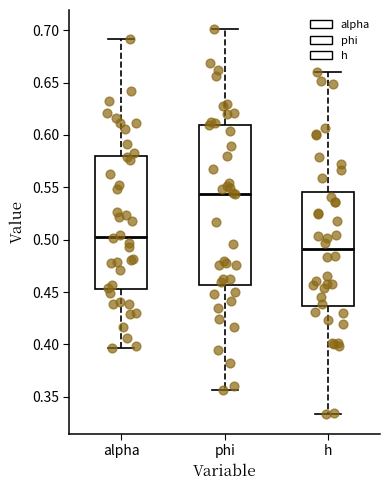

Reading left to right, read every box against the y-axis: the position of its median line, the range the box covers, and the ends of its whiskers. The values are not printed on the chart, so give them approximately, as read against the axis.

alpha: median 0.505, box 0.455 to 0.580, whiskers 0.395 to 0.690
phi: median 0.545, box 0.455 to 0.610, whiskers 0.355 to 0.700
h: median 0.490, box 0.435 to 0.545, whiskers 0.335 to 0.660